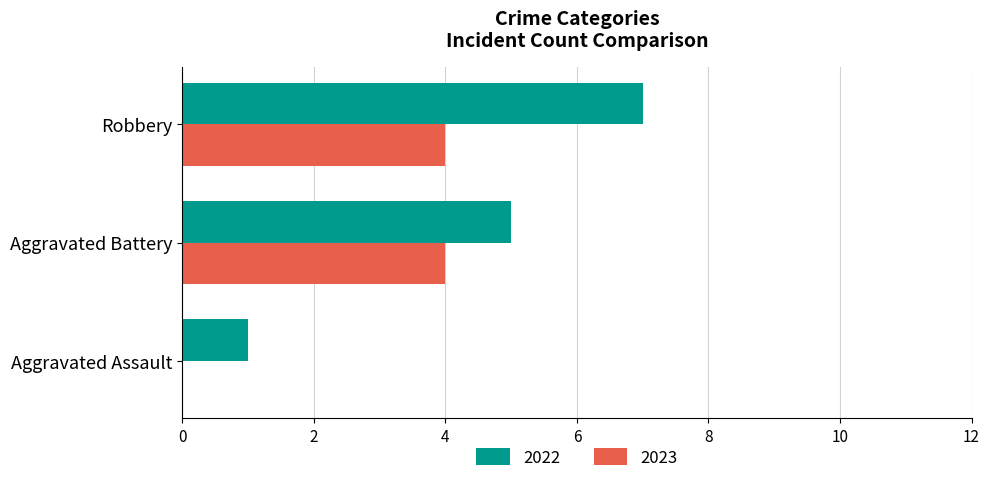

Read the 2023 value at Aggravated Battery.

4